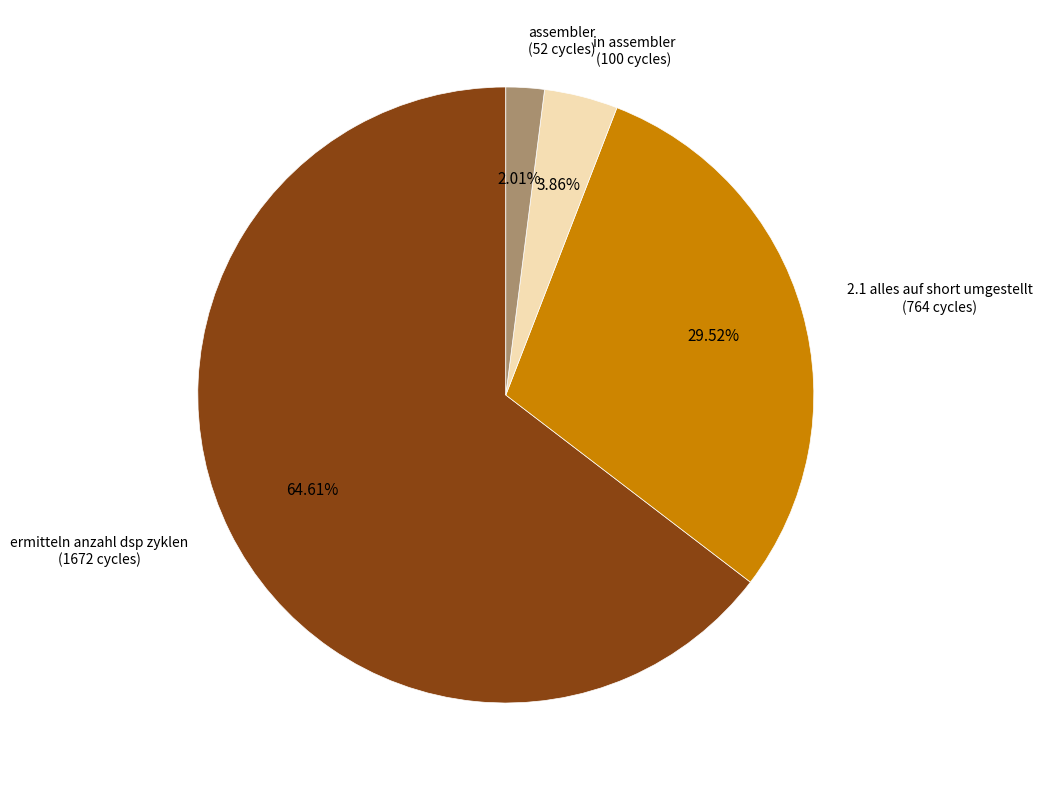

Is there a majority slice in this chart?

Yes